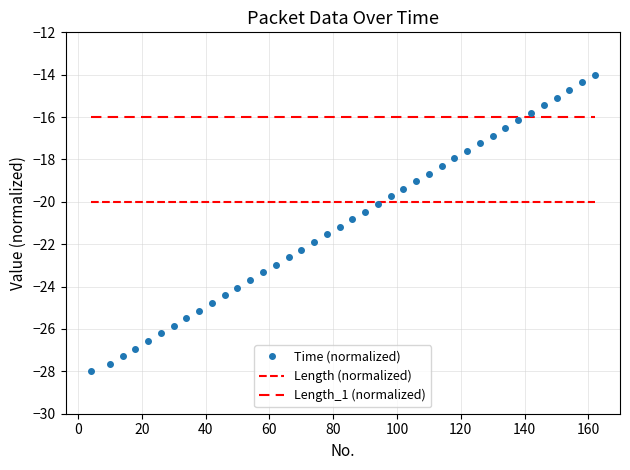

Rank the series by their maximum value, from lowest to highest.

Length (normalized), Length_1 (normalized), Time (normalized)